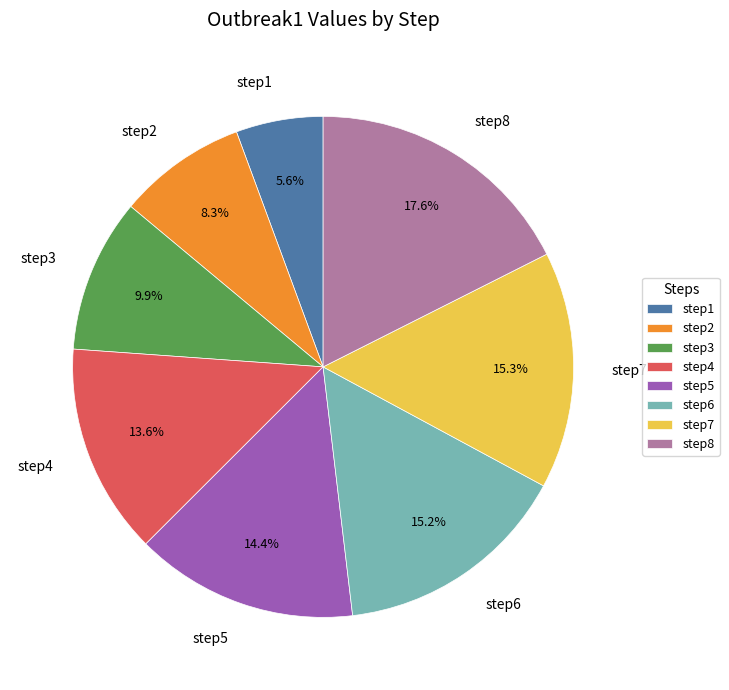

Is there a majority slice in this chart?

No